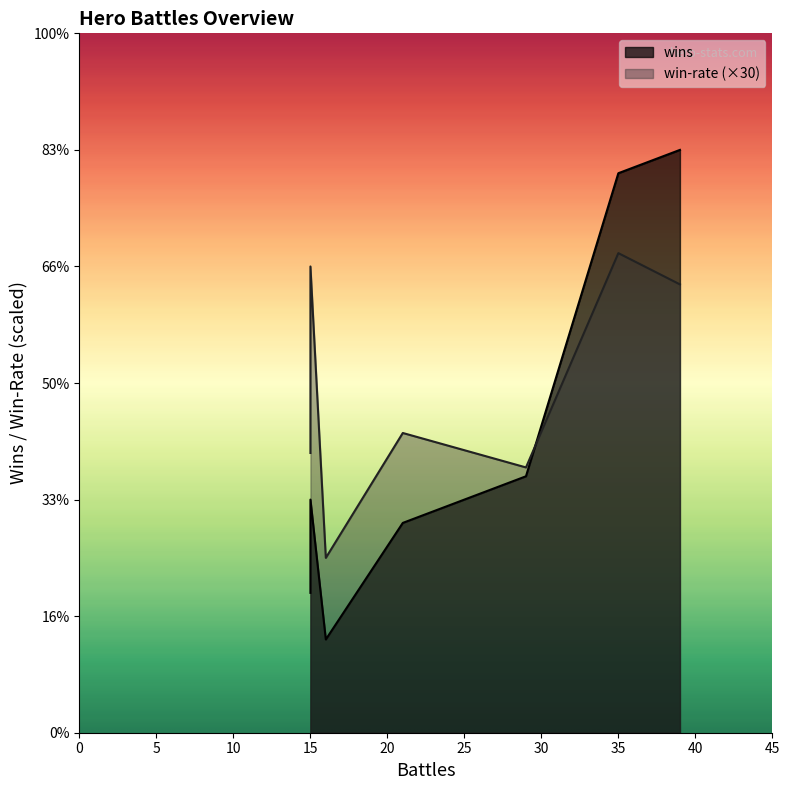

True or false: win-rate and wins intersect in this chart.

False